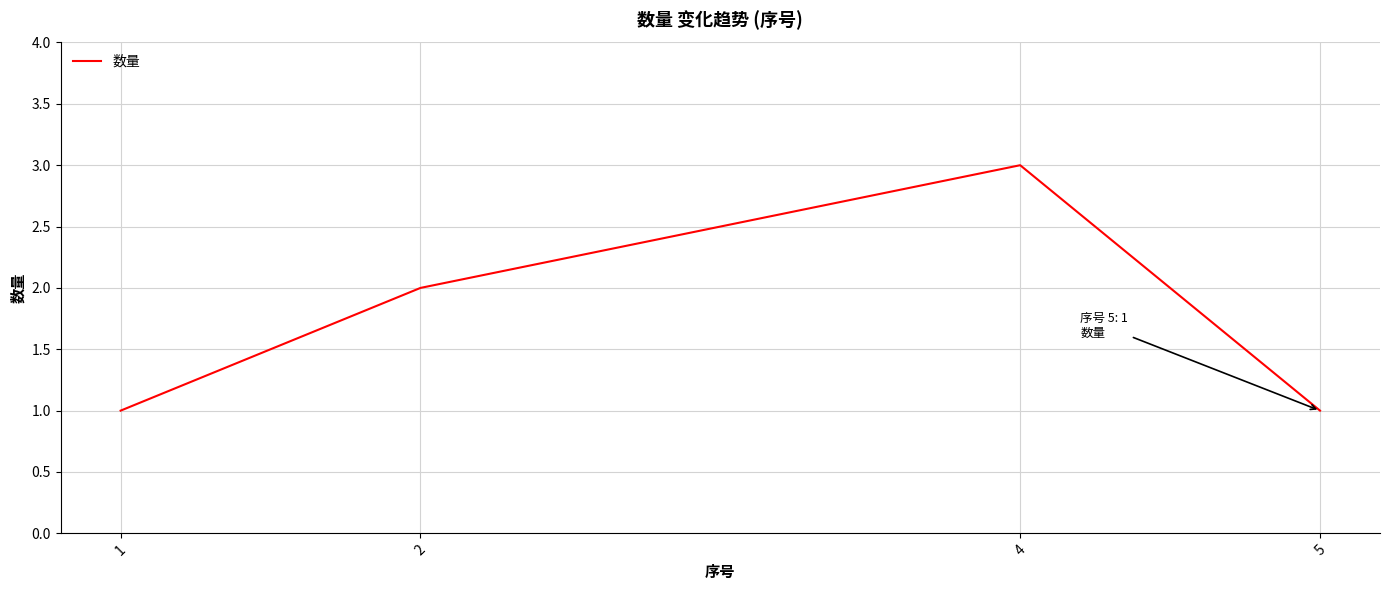

Which category has the highest value across all series?

4